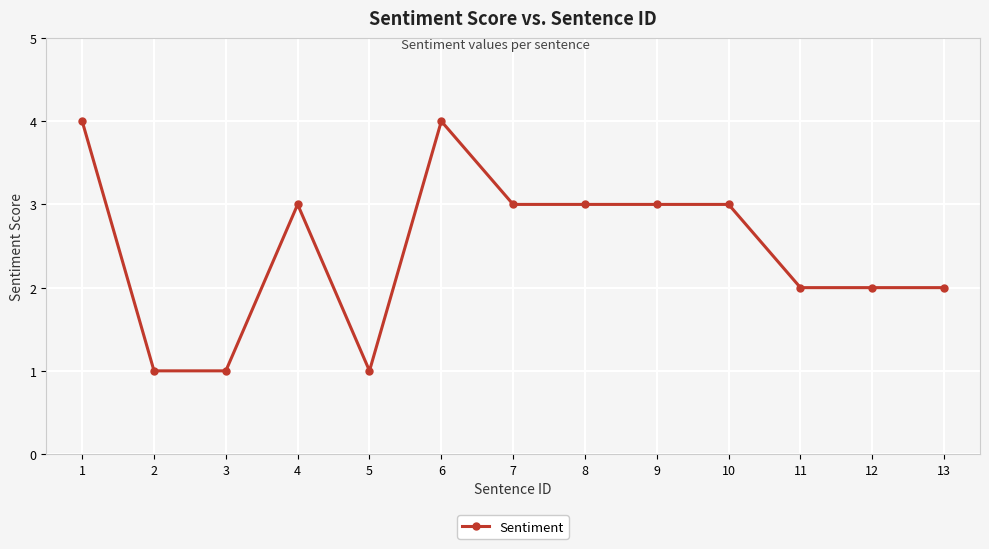

Reading right to left, transcribe all the data shown in this chart.

13=2	12=2	11=2	10=3	9=3	8=3	7=3	6=4	5=1	4=3	3=1	2=1	1=4